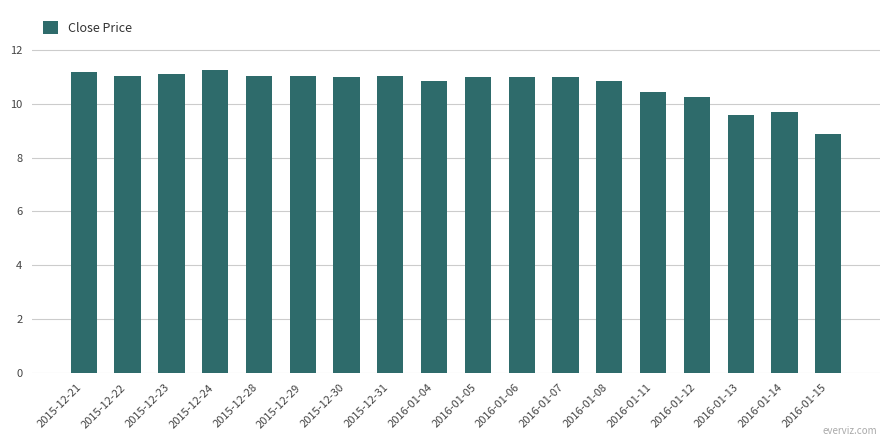

What is the sum of the values at 2016-01-08 and 2015-12-21?

22.0